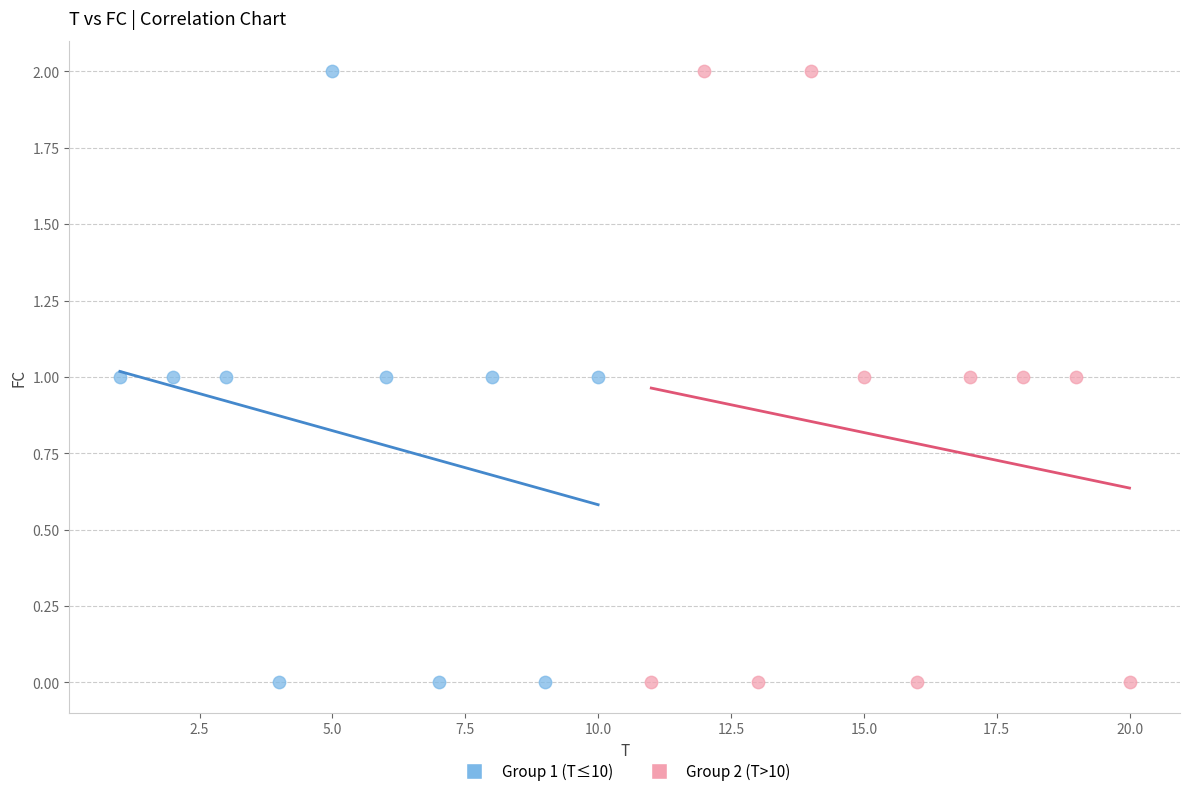

What are all the series names shown in the legend?

Group 1 (T≤10), Group 2 (T>10)